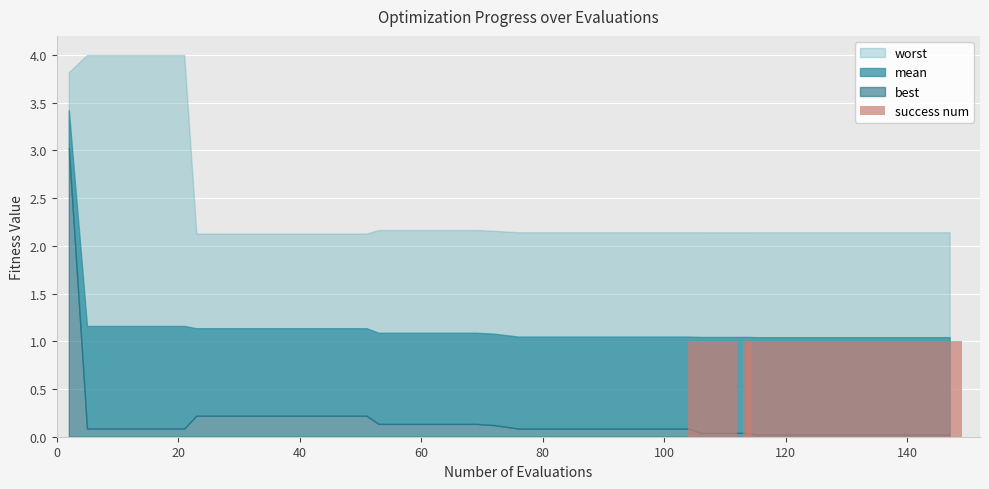

How many distinct data groups are displayed?

1